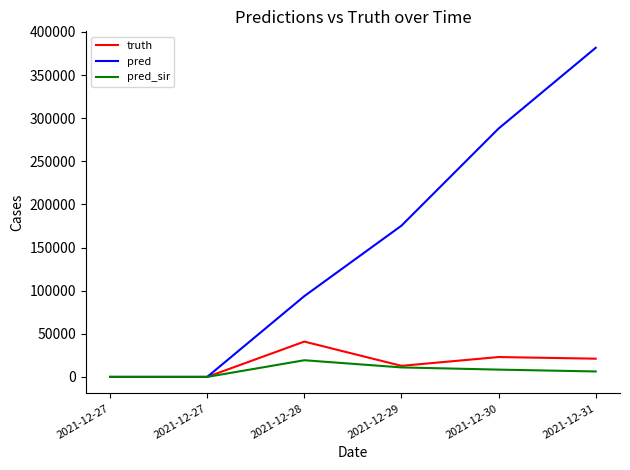

How many pred values are between 0 and 287938?

5